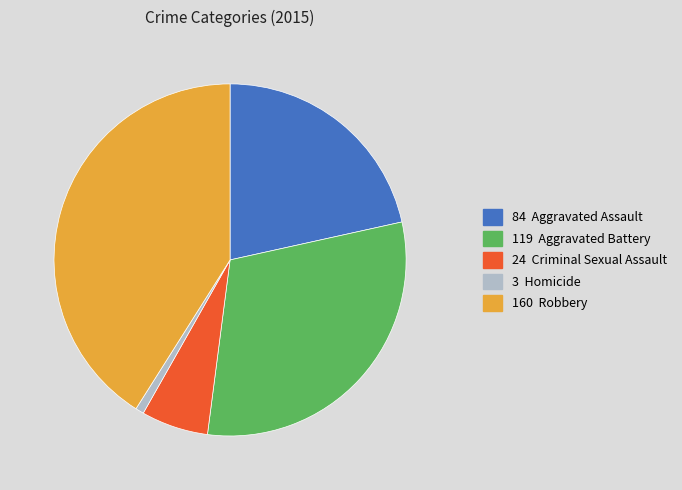

Is there a majority slice in this chart?

No